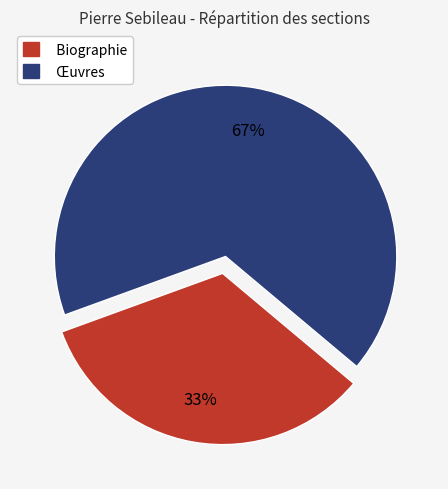

How many segments does this pie chart have?

2